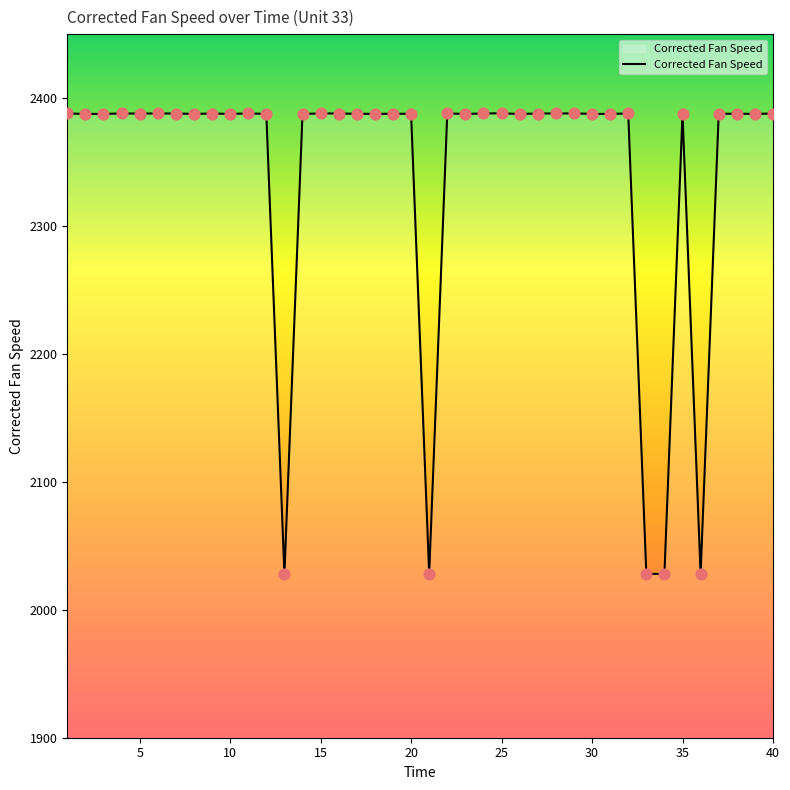

What is the difference between the maximum and minimum values?

360.2